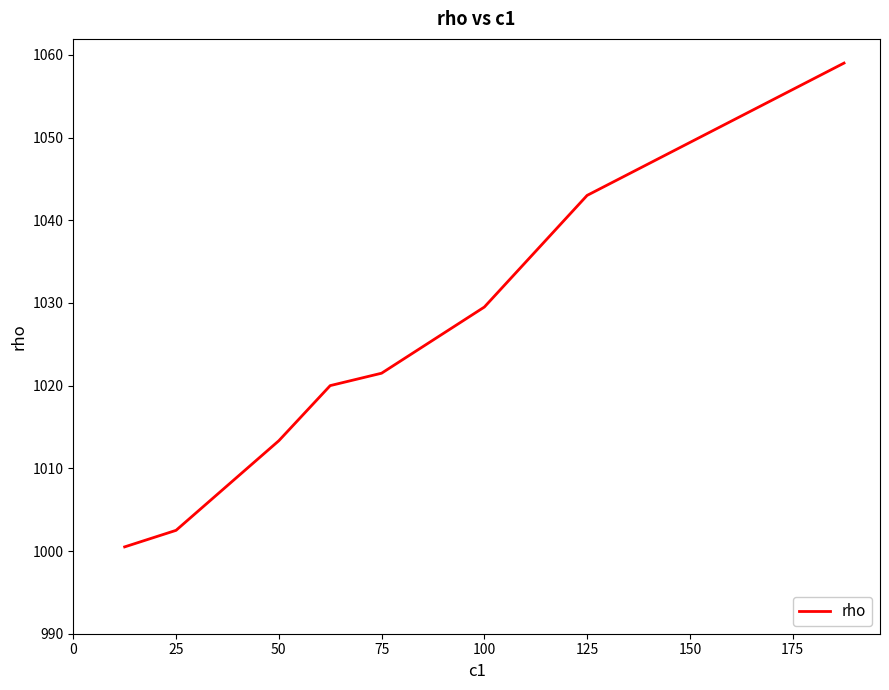

What is the greatest value displayed?

1059.0